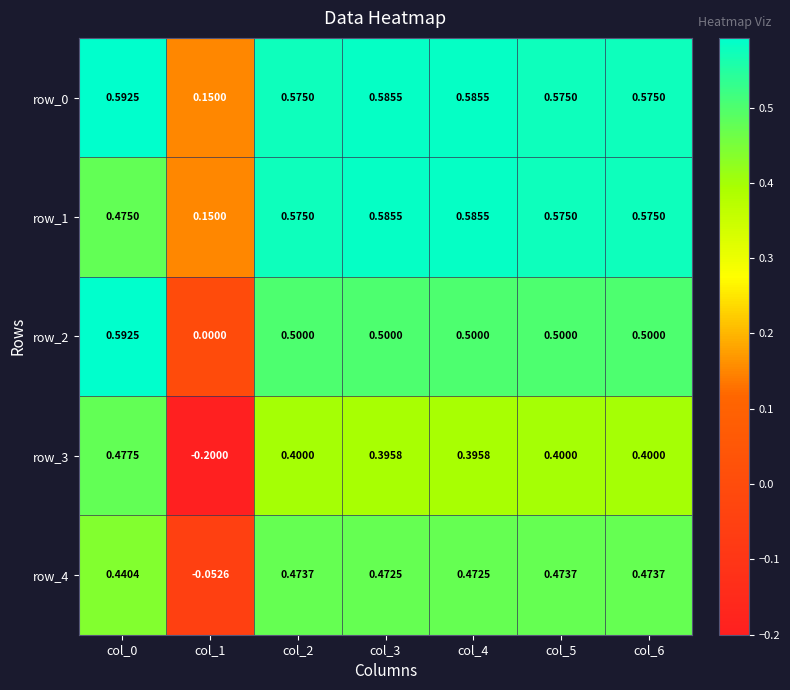

Where is row_2 nearest to the value 0?

col_1